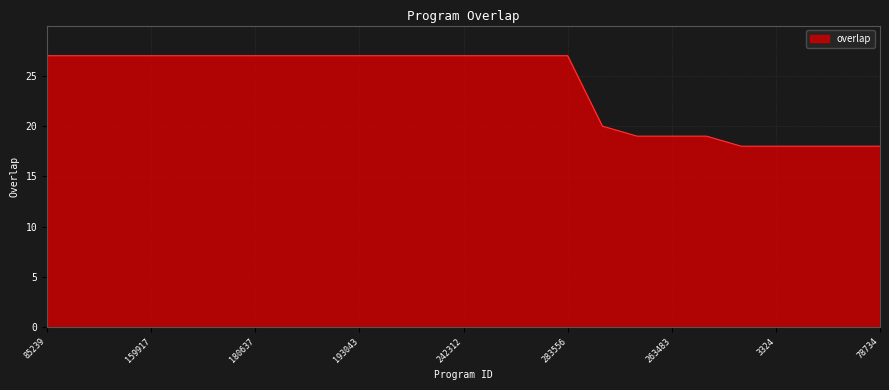

What is the difference between the maximum and minimum values?

9